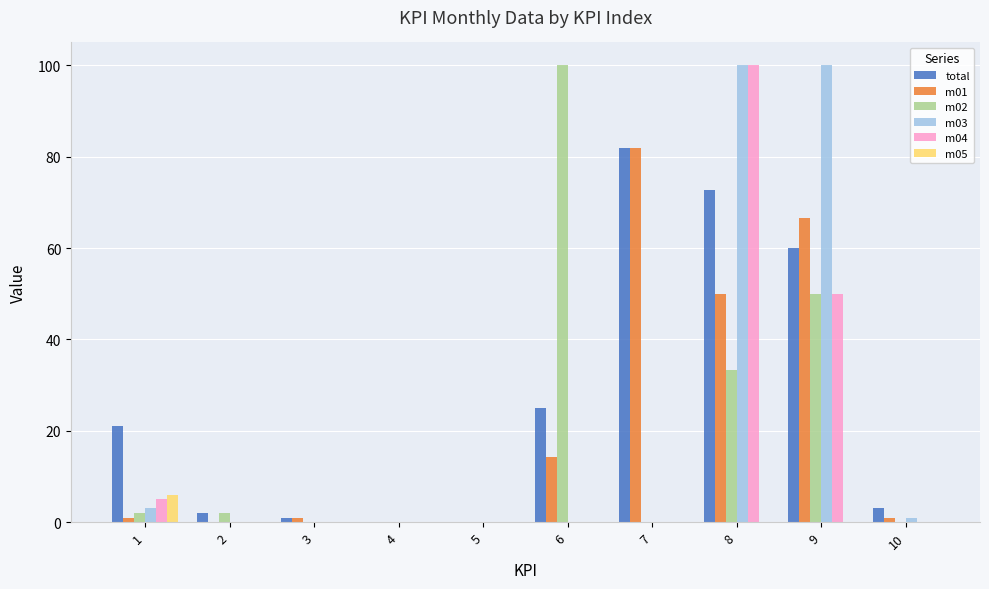

Reading right to left, extract all data points from this chart.

total: 10=3.0	9=60.0	8=72.7	7=82.0	6=25.0	5=0.0	4=0.0	3=1.0	2=2.0	1=21.0
m01: 10=1.0	9=66.7	8=50.0	7=82.0	6=14.3	5=0.0	4=0.0	3=1.0	2=0.0	1=1.0
m02: 10=0.0	9=50.0	8=33.3	7=0.0	6=100.0	5=0.0	4=0.0	3=0.0	2=2.0	1=2.0
m03: 10=1.0	9=100.0	8=100.0	7=0.0	6=0.0	5=0.0	4=0.0	3=0.0	2=0.0	1=3.0
m04: 10=0.0	9=50.0	8=100.0	7=0.0	6=0.0	5=0.0	4=0.0	3=0.0	2=0.0	1=5.0
m05: 10=0.0	9=0.0	8=0.0	7=0.0	6=0.0	5=0.0	4=0.0	3=0.0	2=0.0	1=6.0